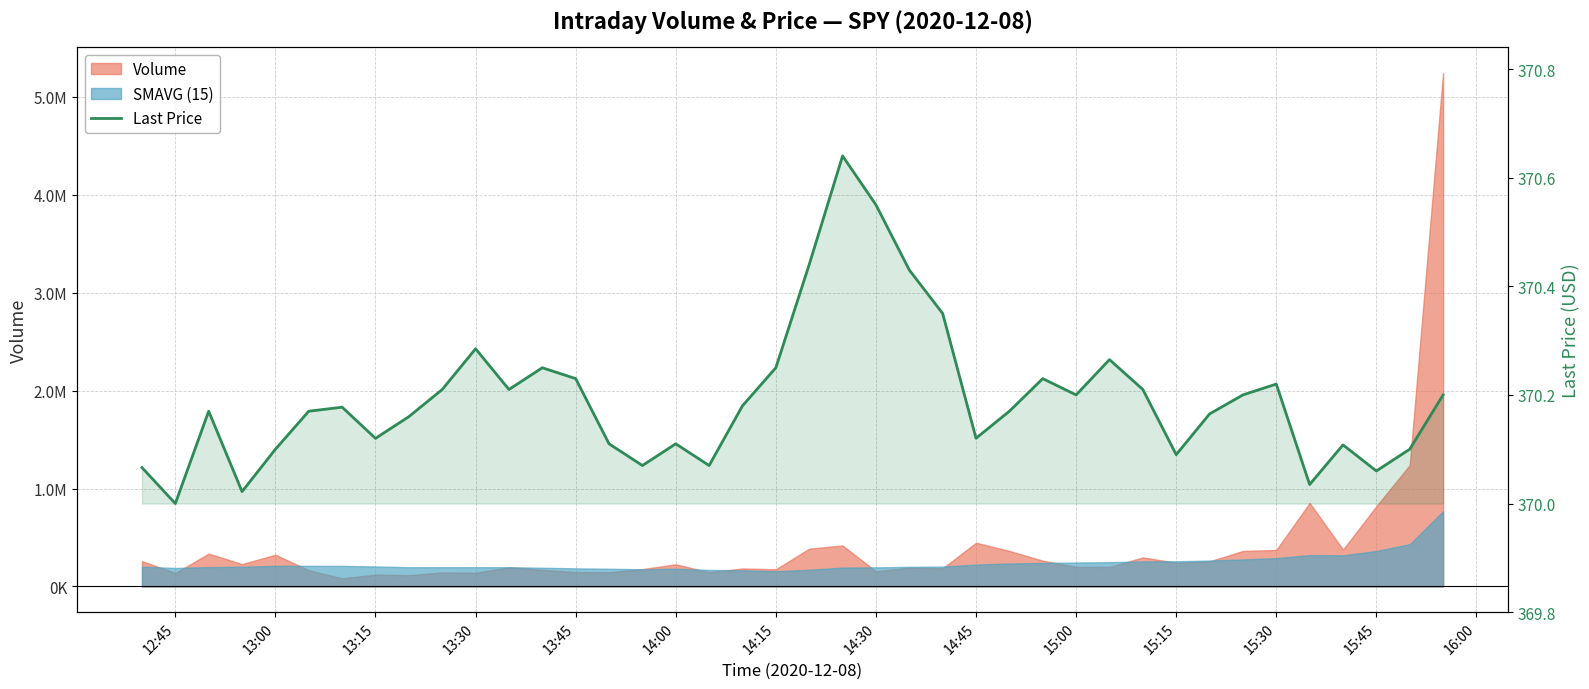

How many points are higher than both their immediate neighbors (excluding endpoints)?

10